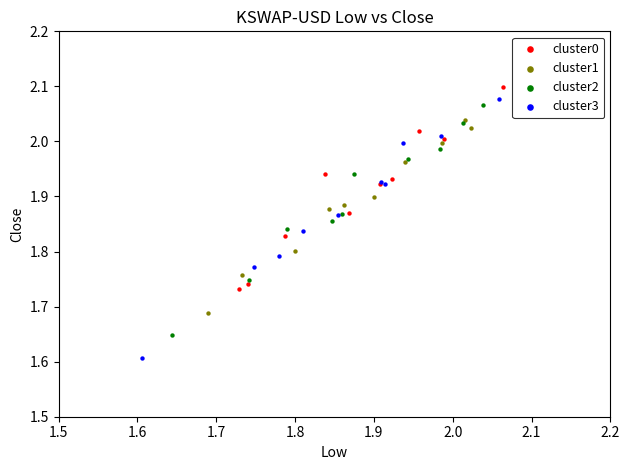

Which series contains the lowest Y value?

cluster3